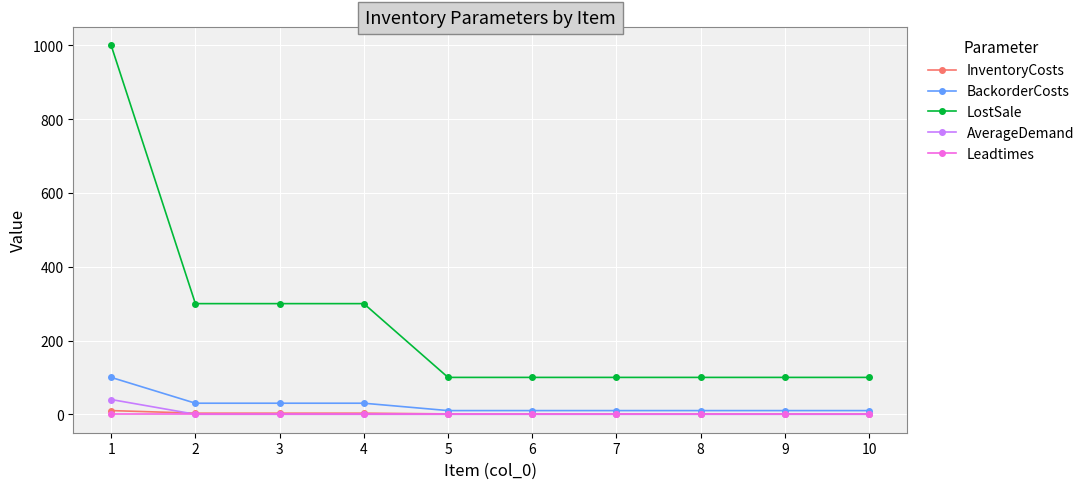

Which series has the largest total across all categories?

LostSale